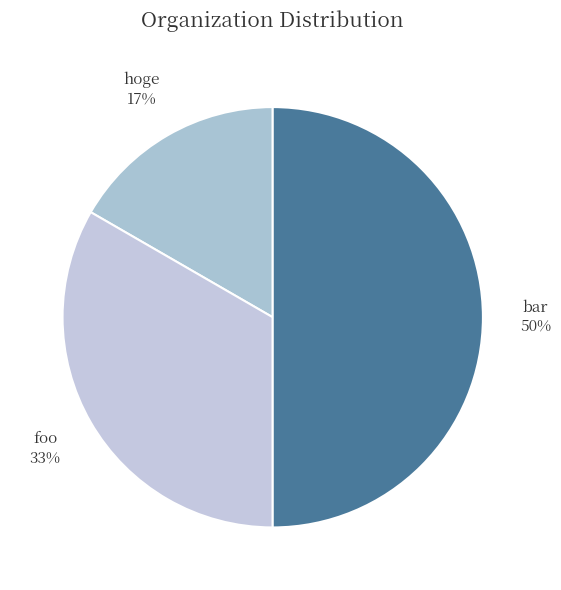

Count the number of slices in the pie.

3